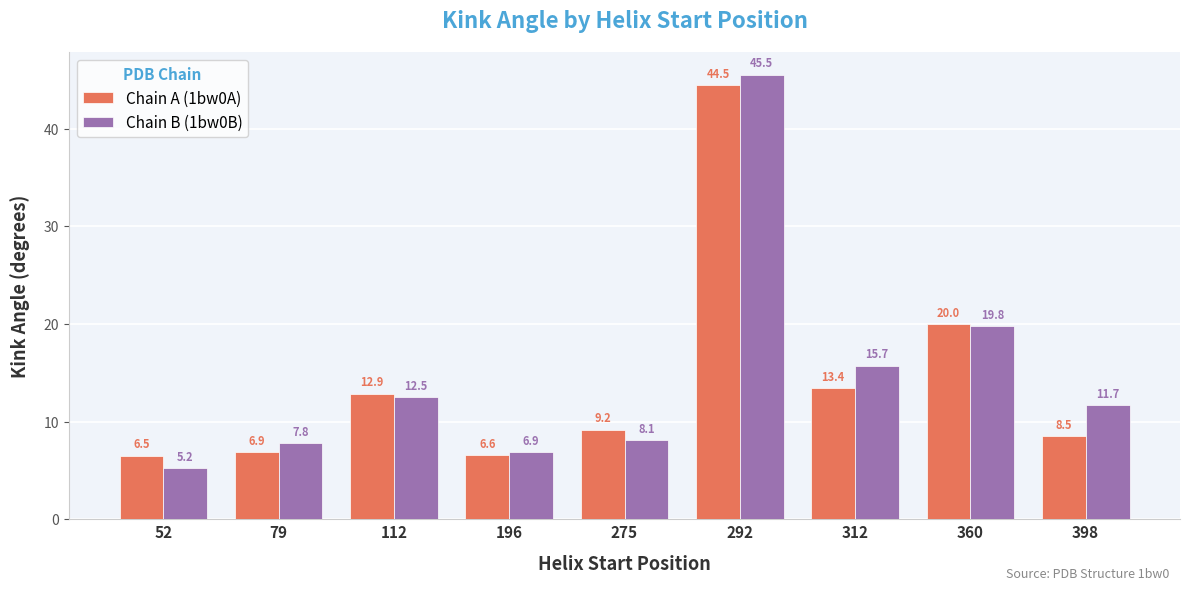

Reading left to right, list all the values displayed in this chart.

Chain A (1bw0A): 52=6.5	79=6.9	112=12.9	196=6.6	275=9.2	292=44.5	312=13.4	360=20.0	398=8.5
Chain B (1bw0B): 52=5.2	79=7.8	112=12.5	196=6.9	275=8.1	292=45.5	312=15.7	360=19.8	398=11.7